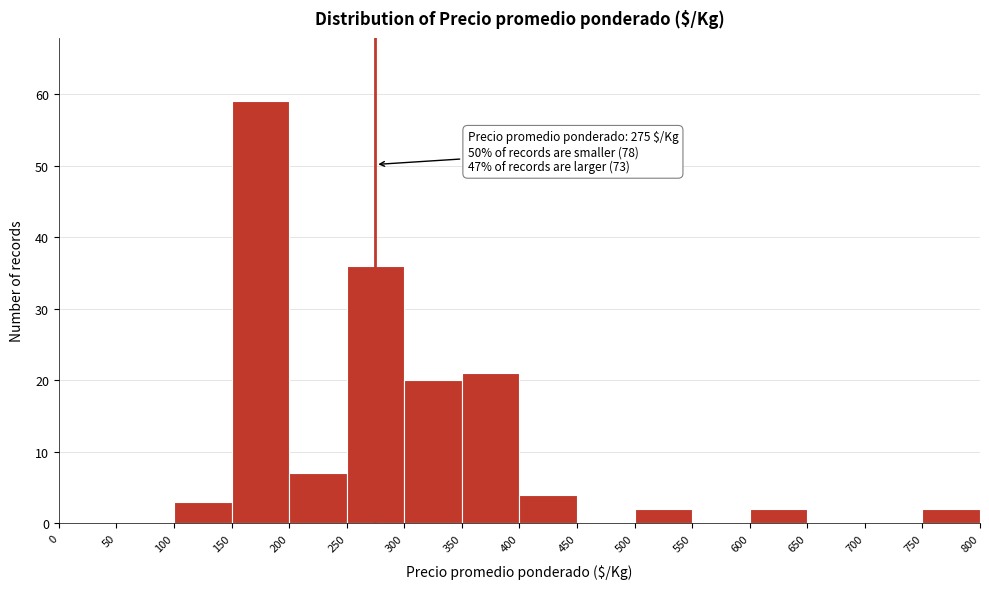

Which range on the x-axis has the tallest bar?

150 to 200